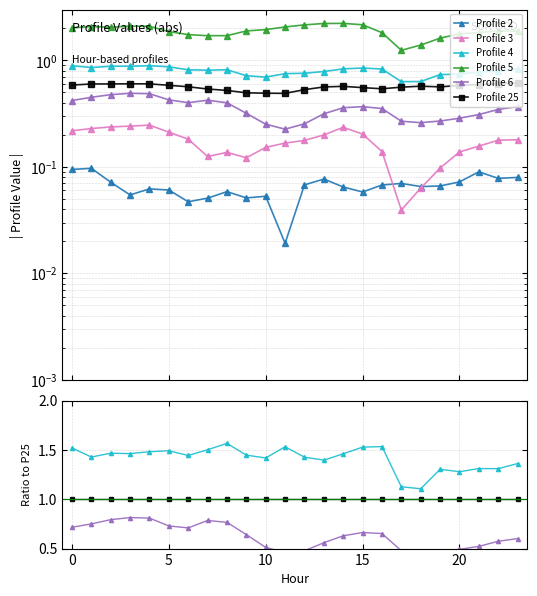

Count the number of data series in this chart.

6